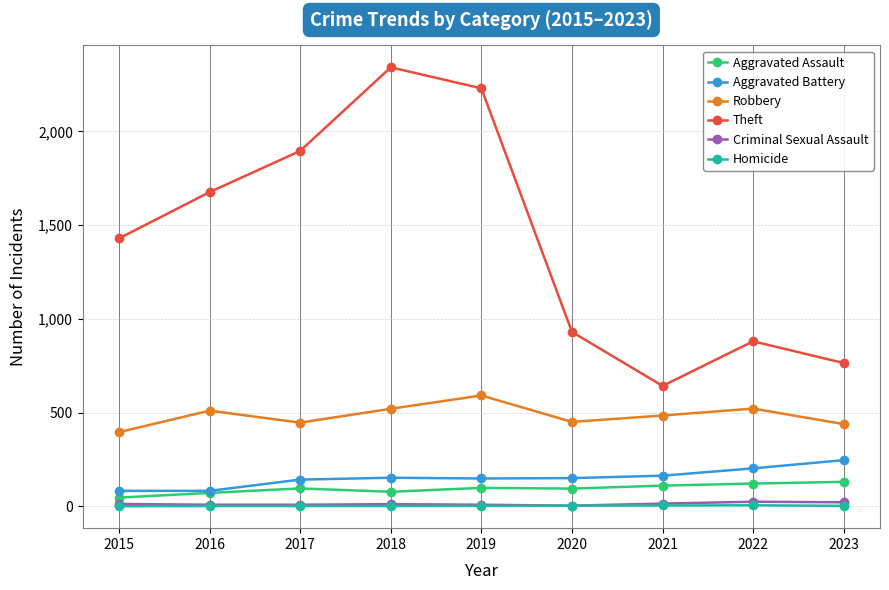

What is the average value of the Homicide series?

2